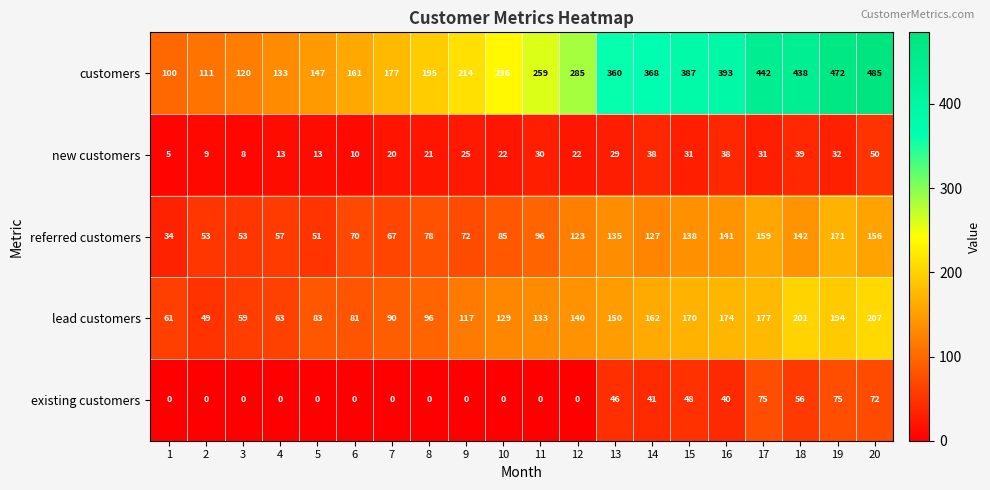

What is the difference between the maximum and minimum values in the lead customers series?

158